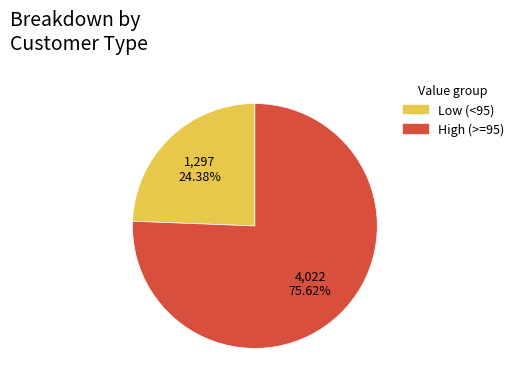

Which category accounts for the majority?

High (>=95)